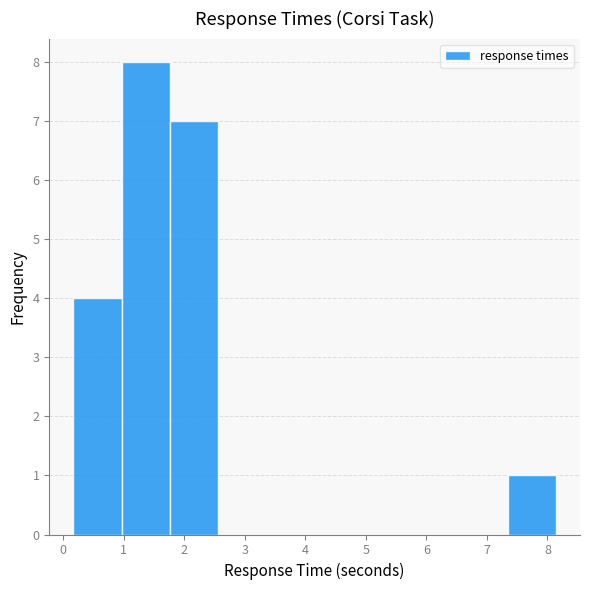

Reading left to right, list every bar in this chart as the range it spans on the x-axis followed by its height. Neither the bar edges nor the heights are printed on the chart, so give them approximately, as read against the axes.

0.2 to 1.0: 4
1.0 to 1.8: 8
1.8 to 2.6: 7
2.6 to 3.4: 0
3.4 to 4.2: 0
4.2 to 5.0: 0
5.0 to 5.7: 0
5.7 to 6.5: 0
6.5 to 7.3: 0
7.3 to 8.1: 1